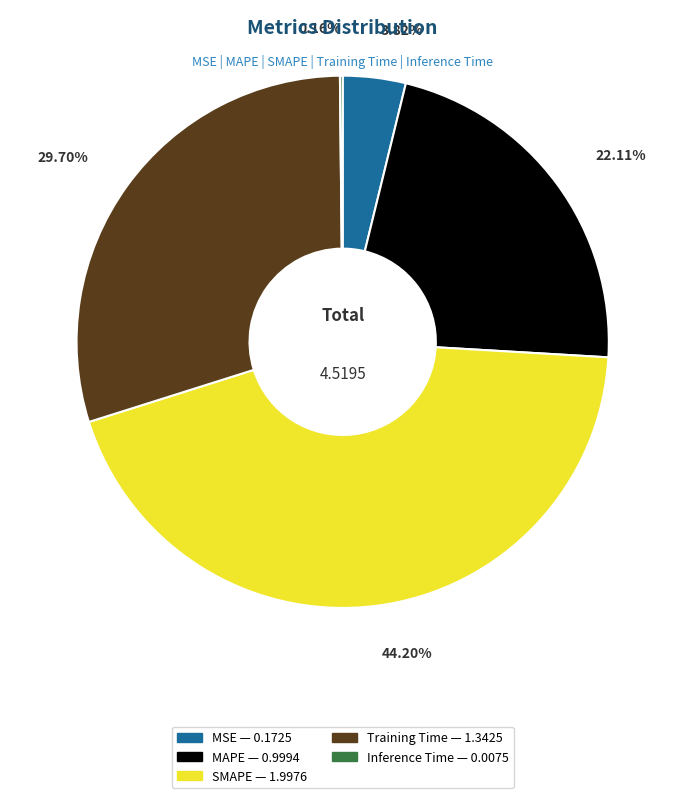

Does any single category account for the majority?

No